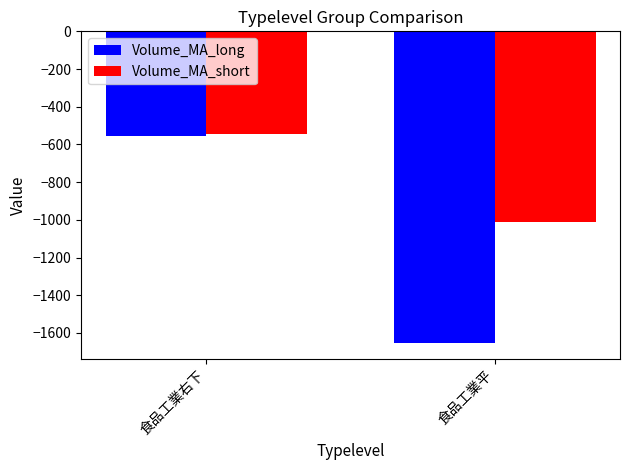

What position from the right is 食品工業平?

1